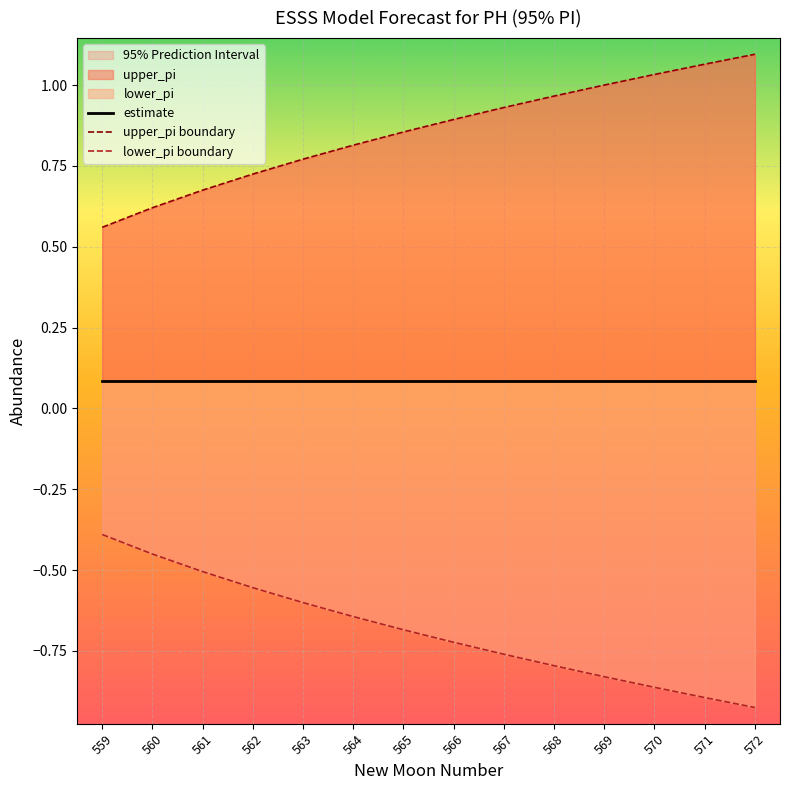

Reading left to right, extract all data points from this chart.

estimate: 0.1	0.1	0.1	0.1	0.1	0.1	0.1	0.1	0.1	0.1	0.1	0.1	0.1	0.1
upper_pi boundary: 0.6	0.6	0.7	0.7	0.8	0.8	0.9	0.9	0.9	1.0	1.0	1.0	1.1	1.1
lower_pi boundary: -0.4	-0.5	-0.5	-0.6	-0.6	-0.6	-0.7	-0.7	-0.8	-0.8	-0.8	-0.9	-0.9	-0.9